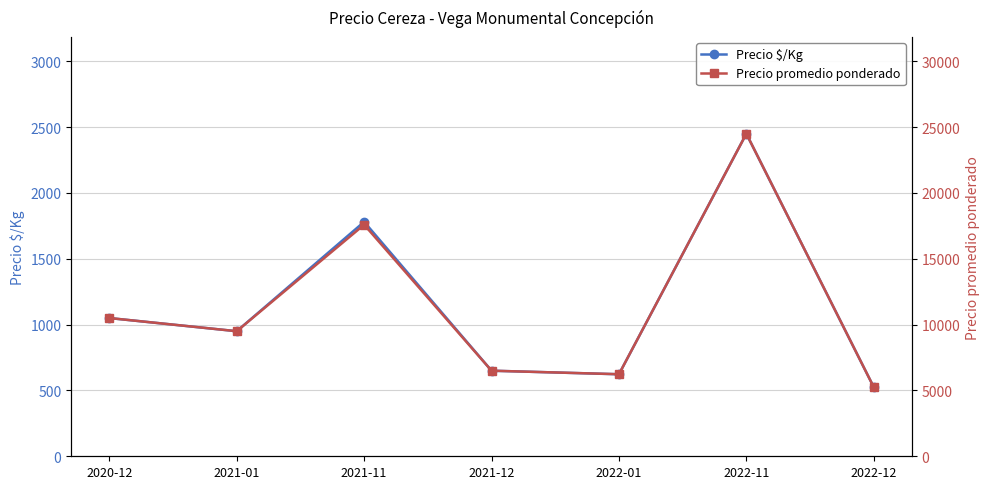

What value does the Precio promedio ponderado series have at 2020-12?

10500